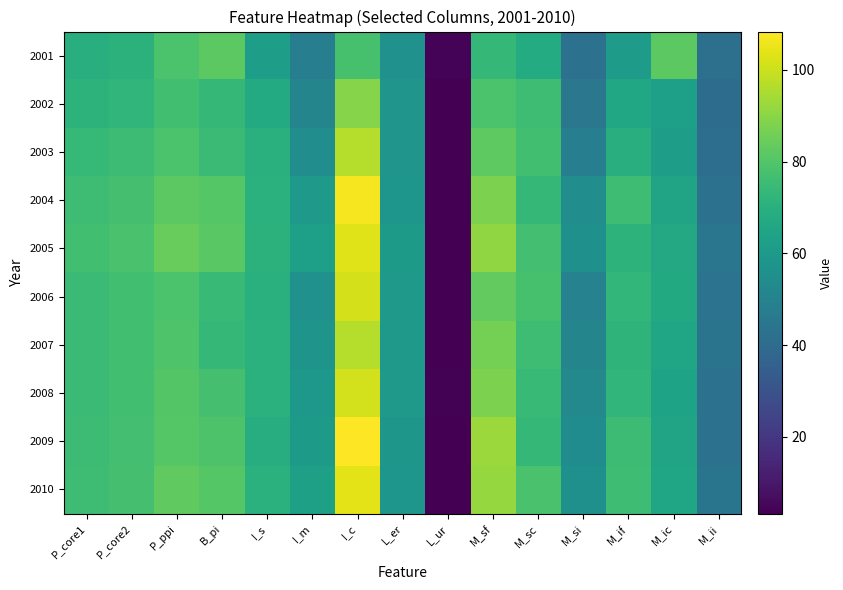

Reading left to right, extract all data points from this chart.

2001: P_core1=69.3	P_core2=70.7	P_ppi=78.7	B_pi=81.9	I_s=62.0	I_m=48.4	I_c=77.7	L_er=56.3	L_ur=4.4	M_sf=73.4	M_sc=67.9	M_si=42.8	M_if=61.5	M_ic=81.9	M_ii=42.0
2002: P_core1=71.3	P_core2=72.6	P_ppi=76.7	B_pi=73.3	I_s=67.6	I_m=51.0	I_c=89.3	L_er=58.1	L_ur=3.6	M_sf=78.5	M_sc=75.6	M_si=44.8	M_if=66.0	M_ic=62.5	M_ii=40.6
2003: P_core1=73.6	P_core2=75.2	P_ppi=78.8	B_pi=75.0	I_s=69.9	I_m=54.8	I_c=96.6	L_er=58.1	L_ur=3.3	M_sf=82.3	M_sc=76.6	M_si=48.1	M_if=69.2	M_ic=62.1	M_ii=41.2
2004: P_core1=75.6	P_core2=77.2	P_ppi=81.7	B_pi=80.6	I_s=70.4	I_m=60.2	I_c=107.0	L_er=58.6	L_ur=3.5	M_sf=87.6	M_sc=73.1	M_si=54.9	M_if=75.7	M_ic=64.6	M_ii=42.4
2005: P_core1=76.5	P_core2=78.0	P_ppi=83.9	B_pi=81.7	I_s=70.8	I_m=62.5	I_c=103.4	L_er=60.5	L_ur=3.6	M_sf=91.1	M_sc=76.8	M_si=56.1	M_if=71.2	M_ic=66.8	M_ii=44.7
2006: P_core1=74.8	P_core2=76.5	P_ppi=78.7	B_pi=74.0	I_s=70.1	I_m=56.4	I_c=101.6	L_er=60.1	L_ur=3.6	M_sf=82.9	M_sc=77.7	M_si=50.0	M_if=72.8	M_ic=67.2	M_ii=43.2
2007: P_core1=75.0	P_core2=76.7	P_ppi=79.5	B_pi=73.2	I_s=70.5	I_m=57.8	I_c=96.7	L_er=59.7	L_ur=3.7	M_sf=86.3	M_sc=75.6	M_si=51.0	M_if=71.4	M_ic=65.3	M_ii=43.7
2008: P_core1=75.0	P_core2=76.6	P_ppi=80.1	B_pi=77.4	I_s=70.4	I_m=59.3	I_c=101.2	L_er=60.0	L_ur=3.9	M_sf=87.5	M_sc=73.9	M_si=52.7	M_if=72.4	M_ic=64.2	M_ii=42.7
2009: P_core1=75.3	P_core2=77.0	P_ppi=80.6	B_pi=79.2	I_s=68.9	I_m=60.6	I_c=108.4	L_er=59.0	L_ur=3.7	M_sf=92.4	M_sc=73.2	M_si=54.3	M_if=75.2	M_ic=64.6	M_ii=42.4
2010: P_core1=75.7	P_core2=77.3	P_ppi=82.7	B_pi=80.5	I_s=70.6	I_m=62.9	I_c=104.2	L_er=58.7	L_ur=3.6	M_sf=91.8	M_sc=78.3	M_si=55.8	M_if=75.7	M_ic=65.7	M_ii=44.0